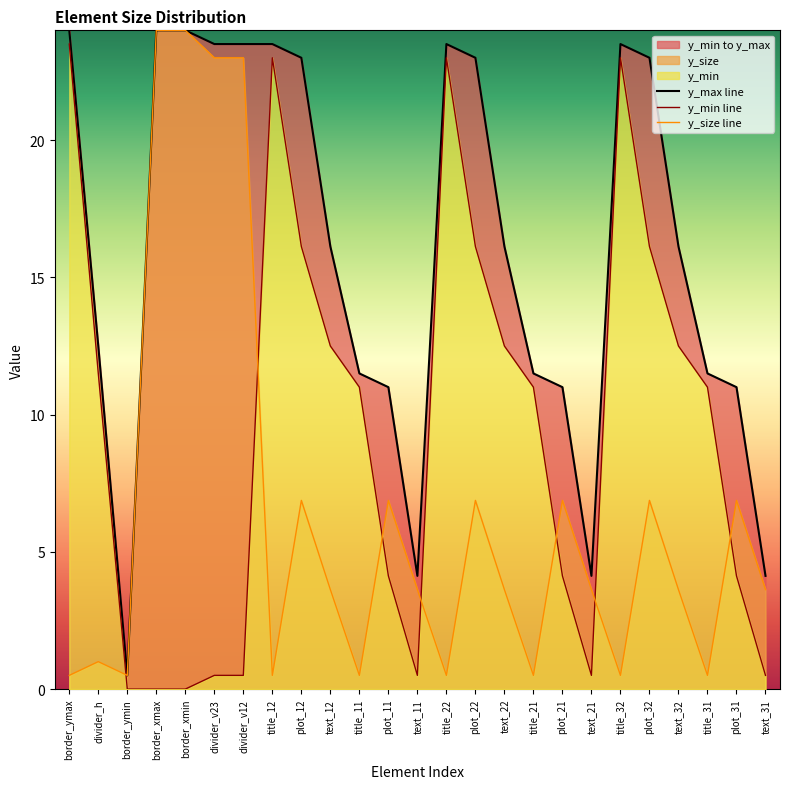

At which category is the sum across all series the highest?

border_ymax